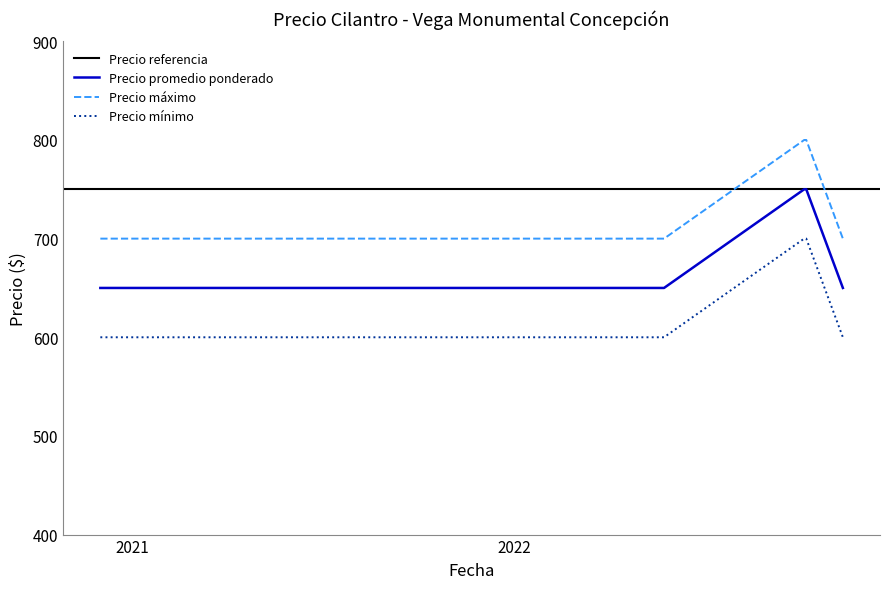

What is the difference between the maximum and minimum values in the Precio máximo series?

100